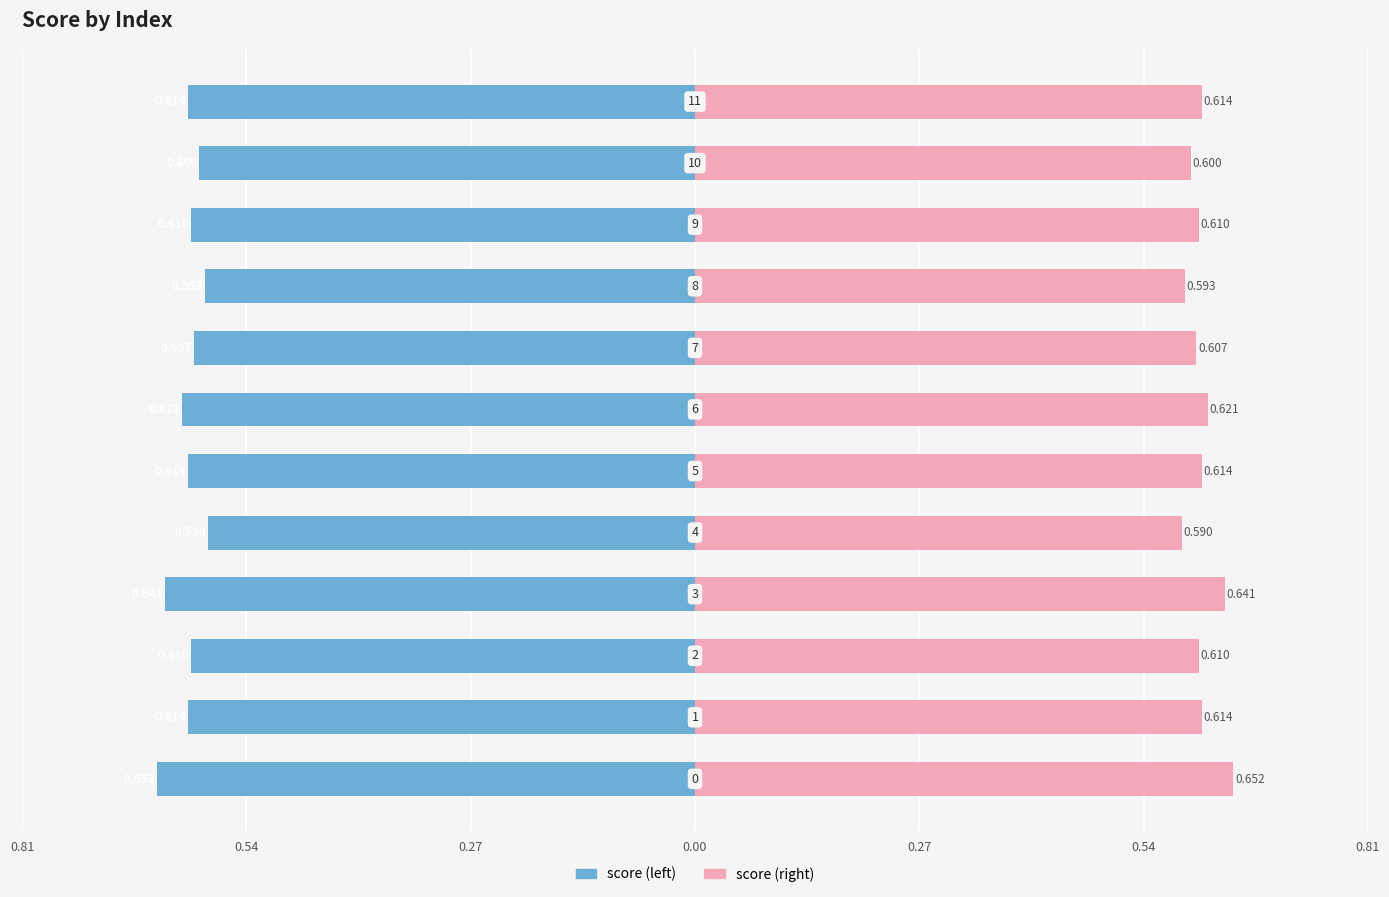

True or false: score (left) has a value of -0.2 at 8.

False